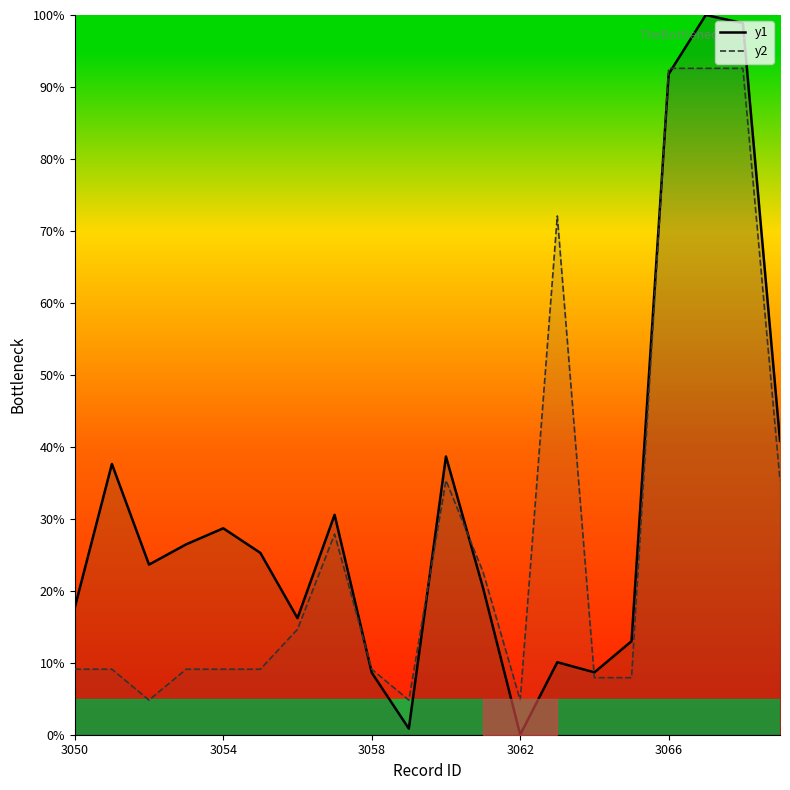

How many times do y2 and y1 cross each other?

6